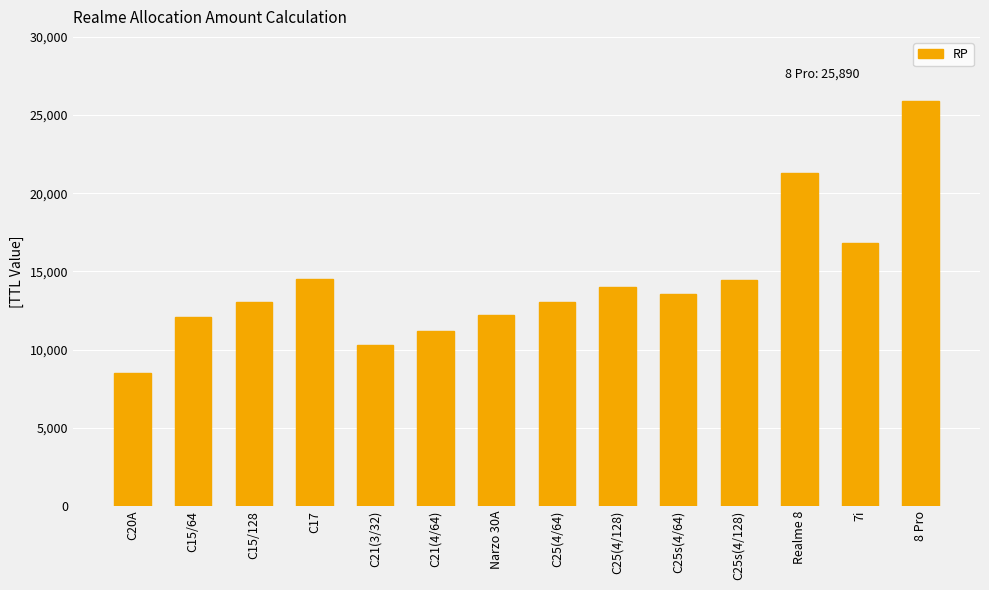

What is the label of the 6th bar from the right?

C25(4/128)